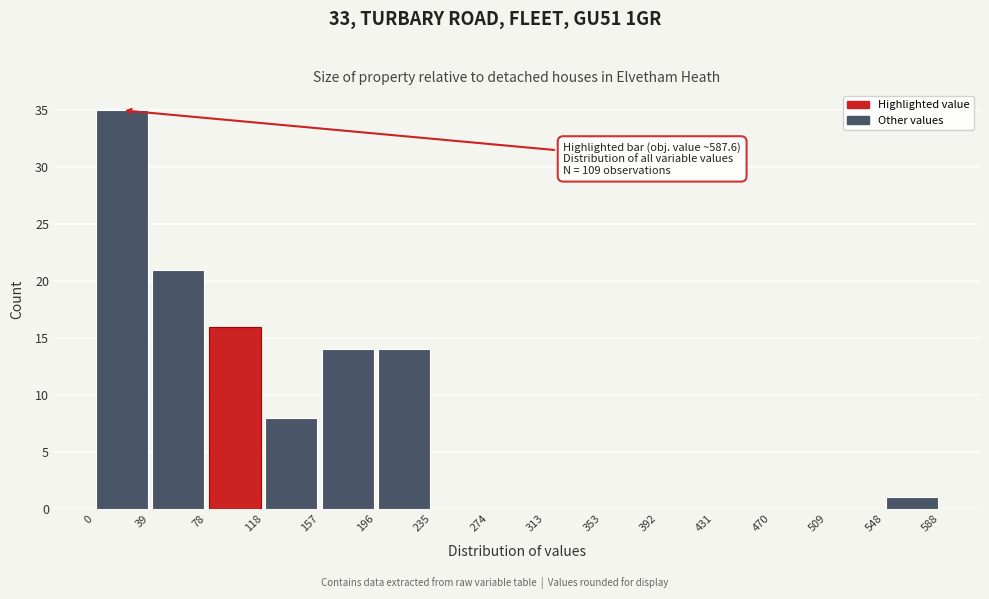

Which range on the x-axis has the tallest bar?

0 to 39